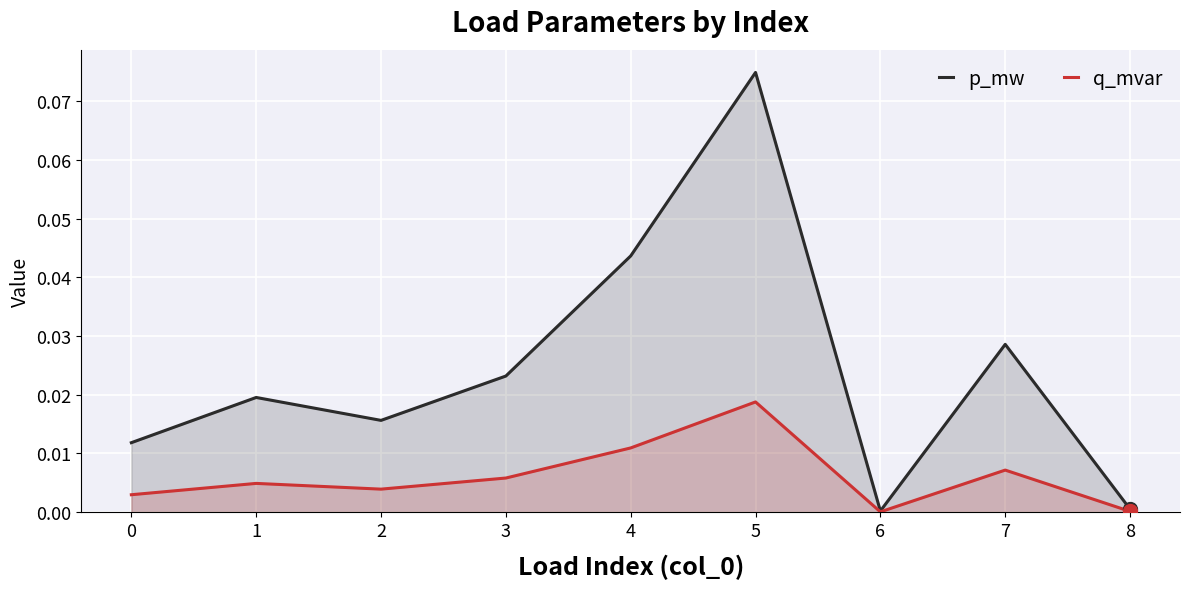

Reading left to right, extract all data points from this chart.

p_mw: 0=0.0	1=0.0	2=0.0	3=0.0	4=0.0	5=0.1	6=0.0	7=0.0	8=0.0
q_mvar: 0=0.0	1=0.0	2=0.0	3=0.0	4=0.0	5=0.0	6=0.0	7=0.0	8=0.0